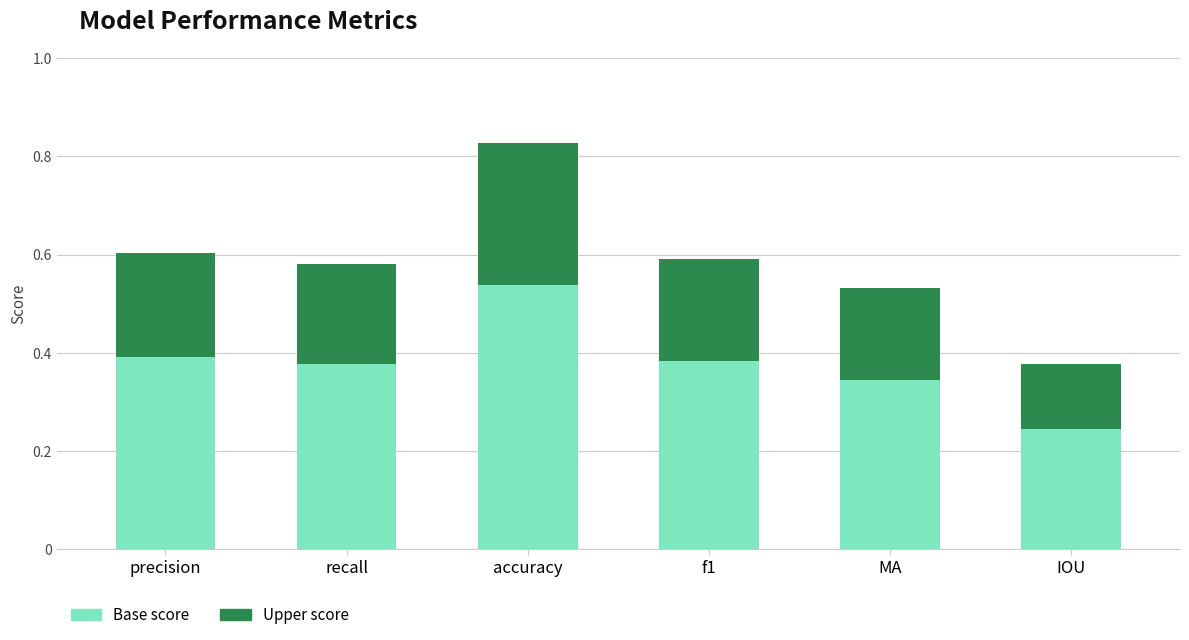

What is the sum of the Base score values at IOU and accuracy?

0.8